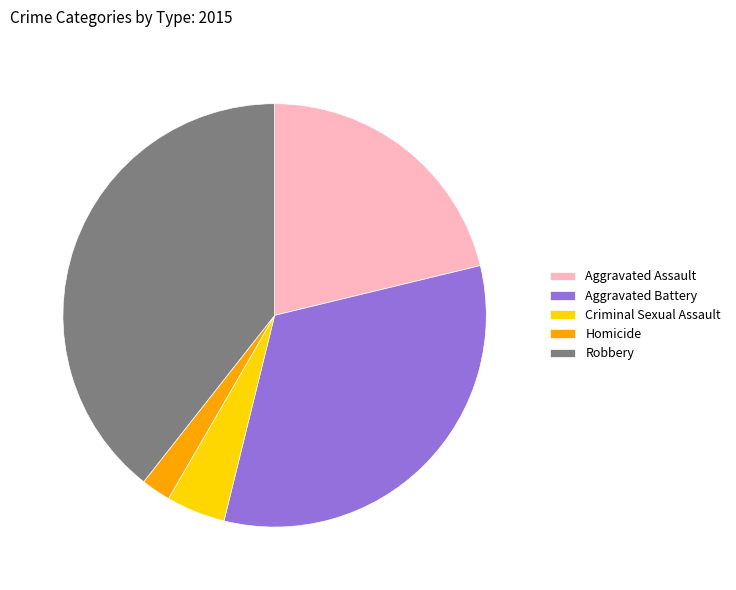

Between Aggravated Assault and Robbery, which is larger?

Robbery